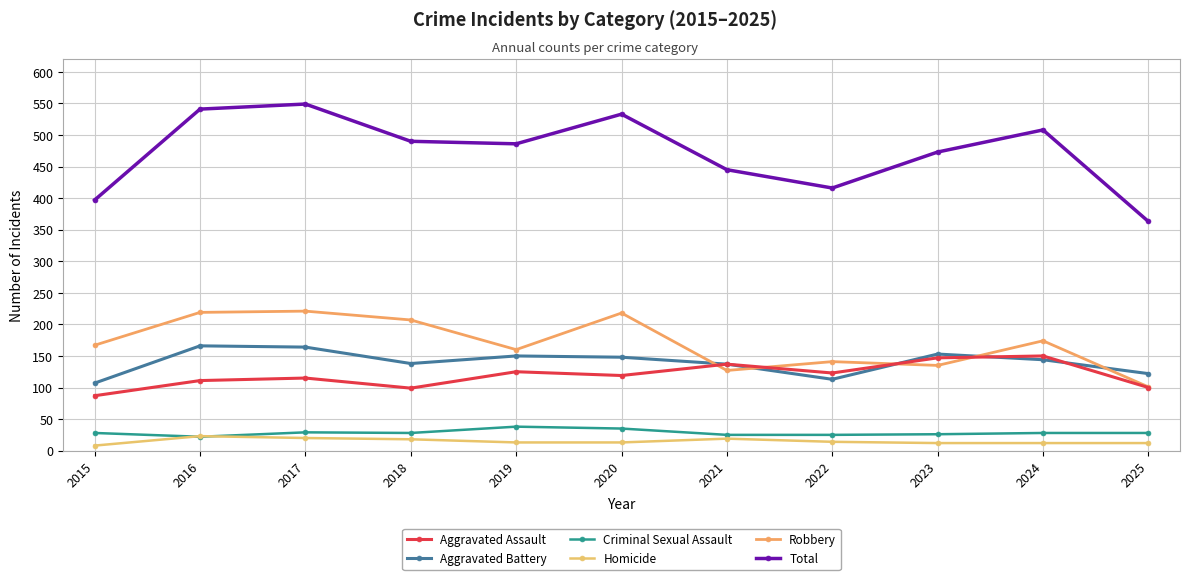

Reading left to right, extract all data points from this chart.

Aggravated Assault: 2015=87	2016=111	2017=115	2018=99	2019=125	2020=119	2021=137	2022=123	2023=147	2024=150	2025=100
Aggravated Battery: 2015=107	2016=166	2017=164	2018=138	2019=150	2020=148	2021=137	2022=113	2023=153	2024=144	2025=122
Criminal Sexual Assault: 2015=28	2016=22	2017=29	2018=28	2019=38	2020=35	2021=25	2022=25	2023=26	2024=28	2025=28
Homicide: 2015=8	2016=23	2017=20	2018=18	2019=13	2020=13	2021=19	2022=14	2023=12	2024=12	2025=12
Robbery: 2015=167	2016=219	2017=221	2018=207	2019=160	2020=218	2021=127	2022=141	2023=135	2024=174	2025=101
Total: 2015=397	2016=541	2017=549	2018=490	2019=486	2020=533	2021=445	2022=416	2023=473	2024=508	2025=363